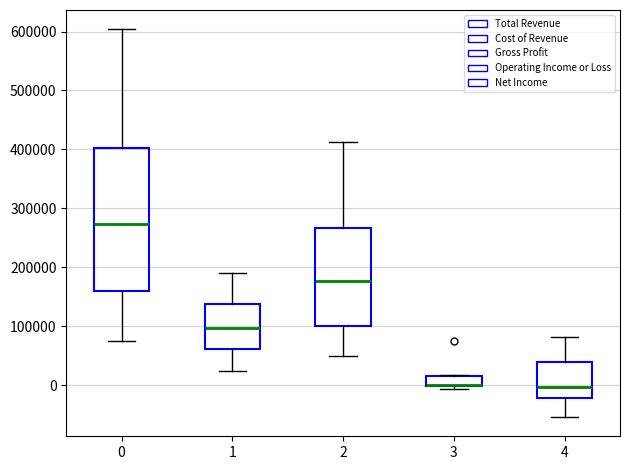

Reading left to right, transcribe this box plot: for each box, give where its median line is, the range the box spans, and where its two whiskers end, as read against the y-axis. The values are not printed on the chart, so give them approximately, as read against the axis.

0: median 270000, box 160000 to 400000, whiskers 70000 to 600000
1: median 100000, box 60000 to 140000, whiskers 20000 to 190000
2: median 180000, box 100000 to 270000, whiskers 50000 to 410000
3: median 0 (drawn on the box's lower edge), box 0 to 10000, whiskers -10000 to 20000
4: median 0, box -20000 to 40000, whiskers -50000 to 80000